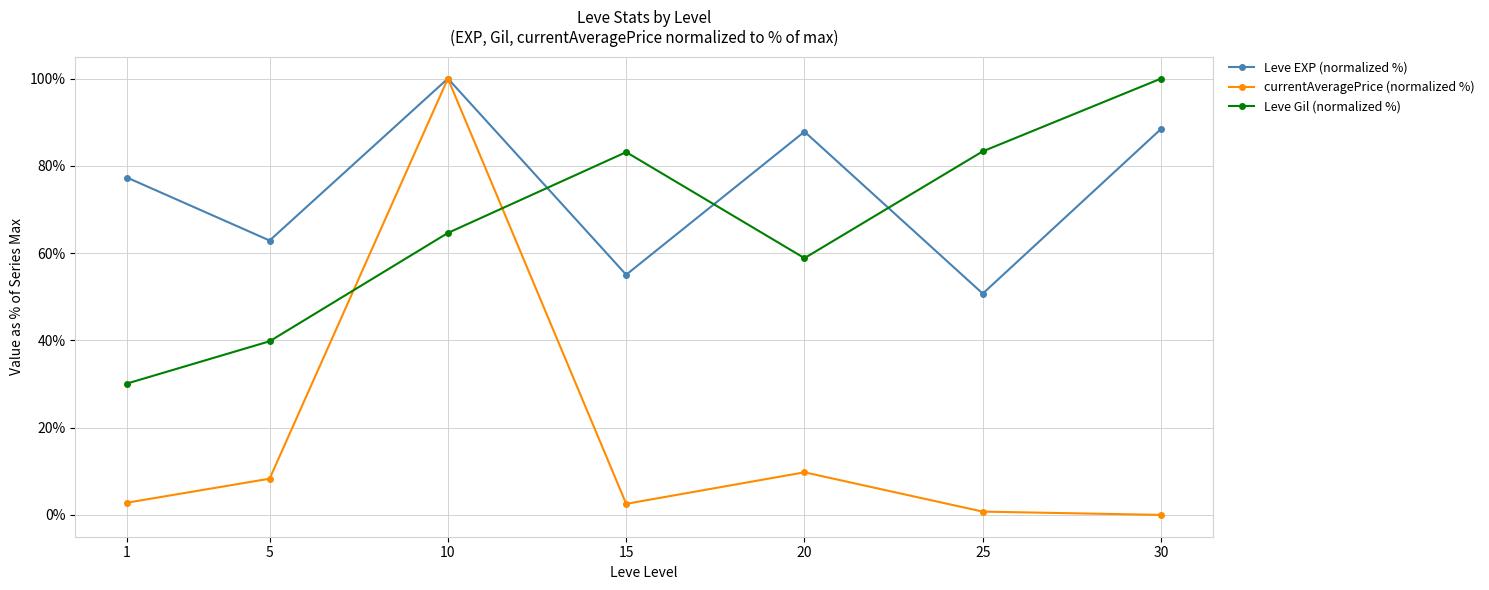

After their last crossing, which series has the higher values: Leve Gil (normalized %) or currentAveragePrice (normalized %)?

Leve Gil (normalized %)